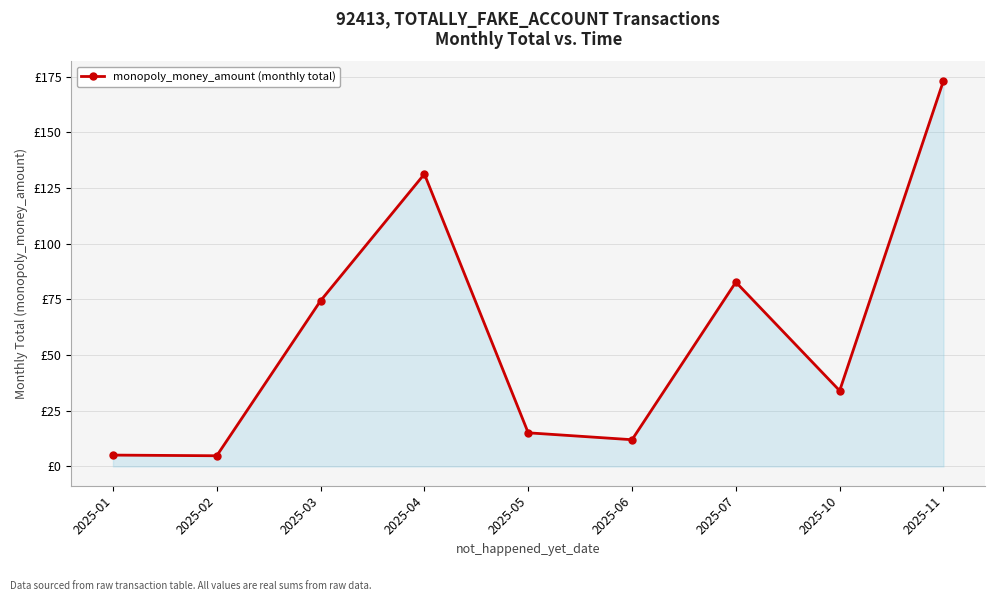

Reading left to right, extract all data points from this chart.

2025-01=5.1	2025-02=4.8	2025-03=74.4	2025-04=131.2	2025-05=15.1	2025-06=12.0	2025-07=82.7	2025-10=34.0	2025-11=173.1